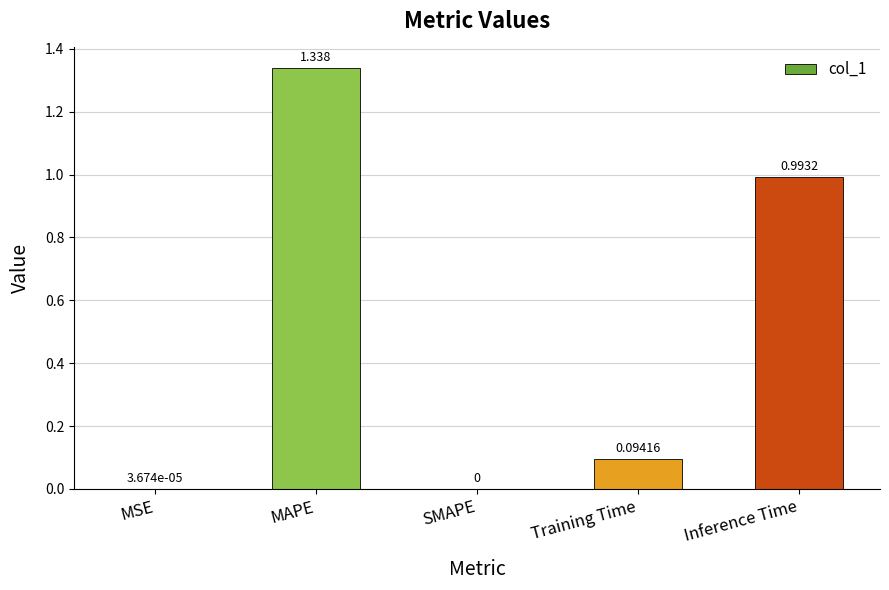

At which label is the value closest to 0?

SMAPE